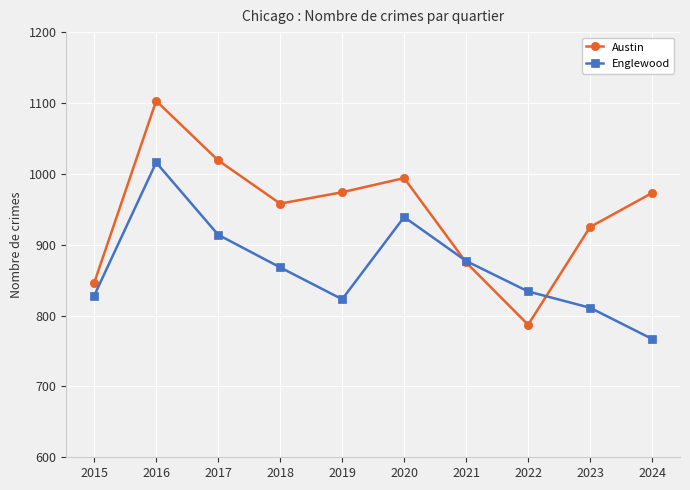

Where does the Englewood series first go above 868?

2016